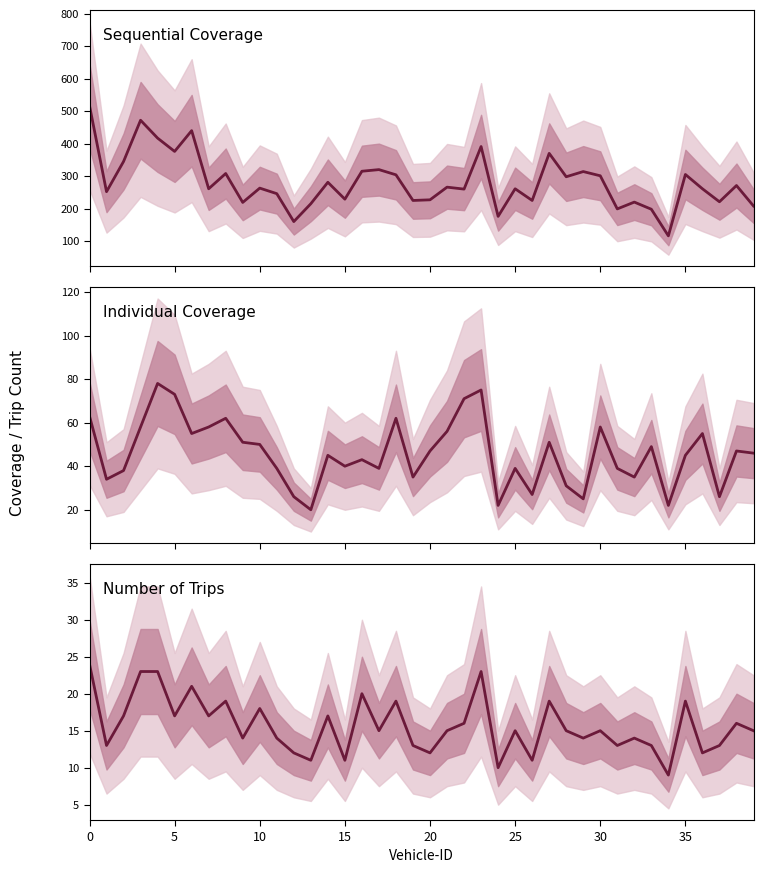

Which series has the largest total across all categories?

Sequential Coverage